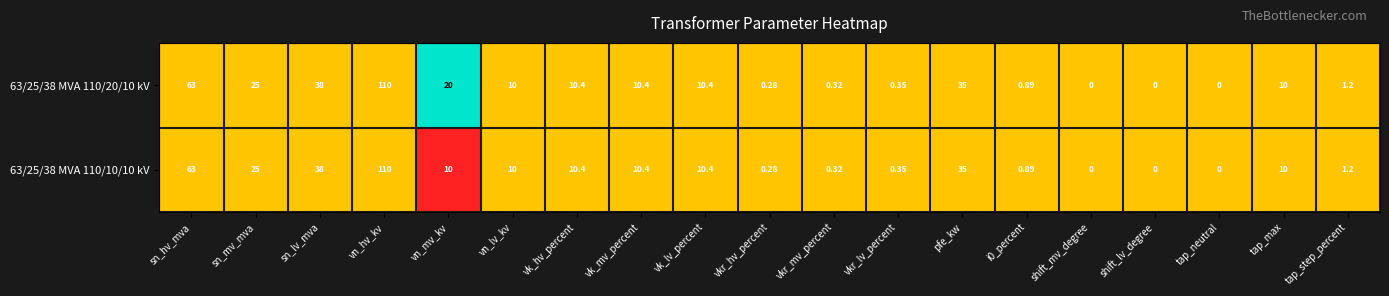

What is the total value across all series at shift_mv_degree?

0.0